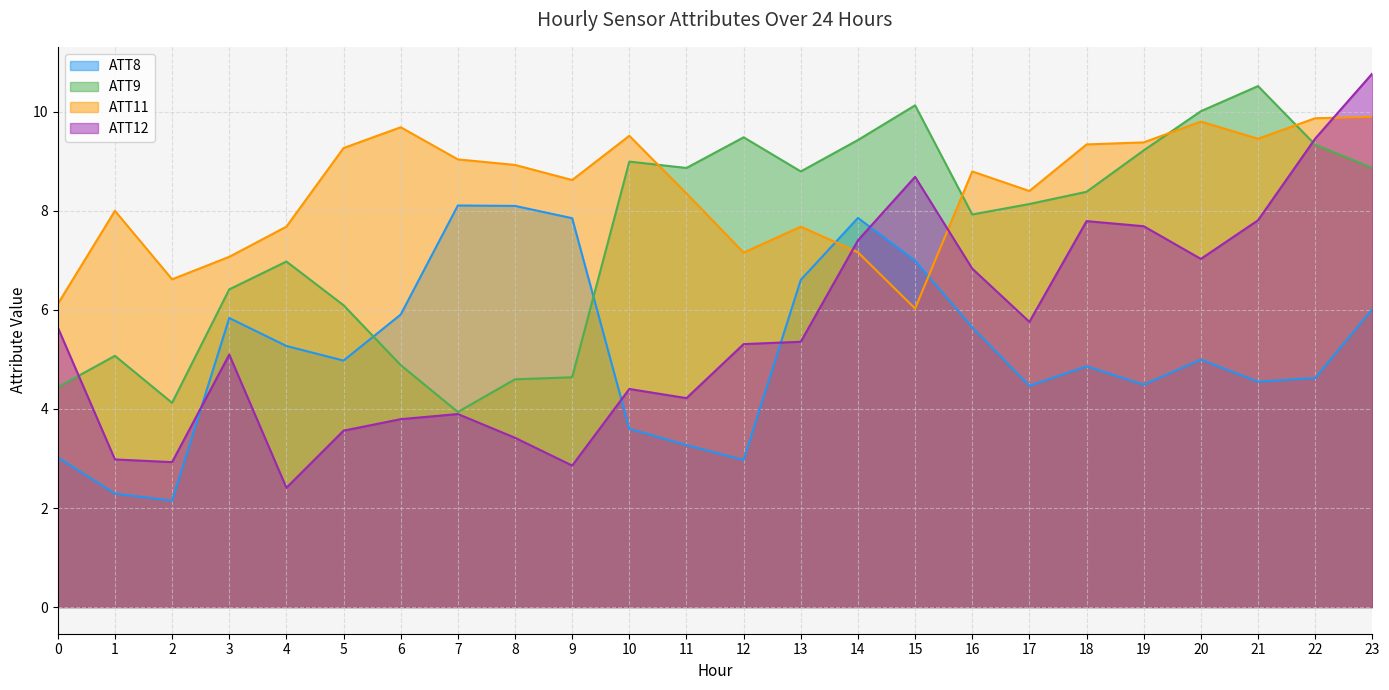

The value of ATT11 at 15 is 6.0. True or false?

True